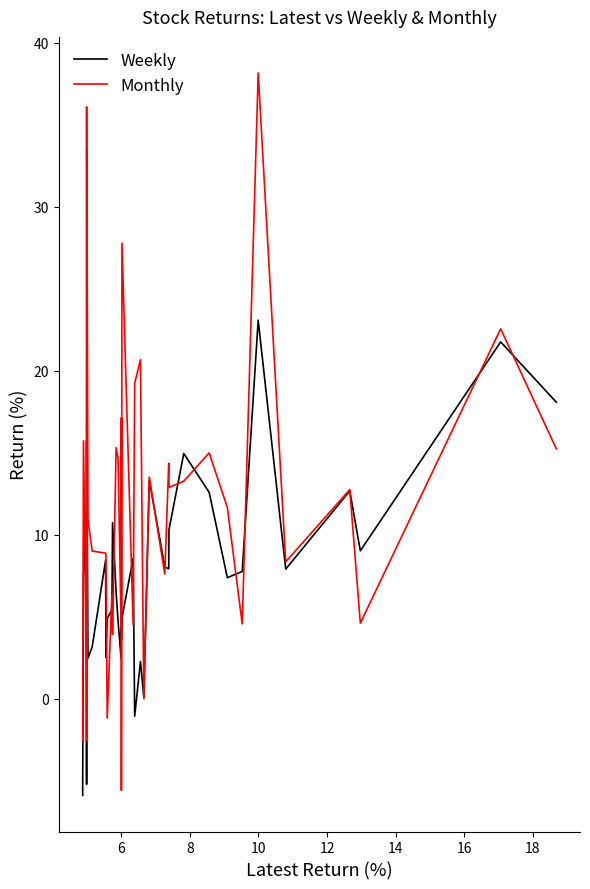

How many lines are shown in the chart?

2